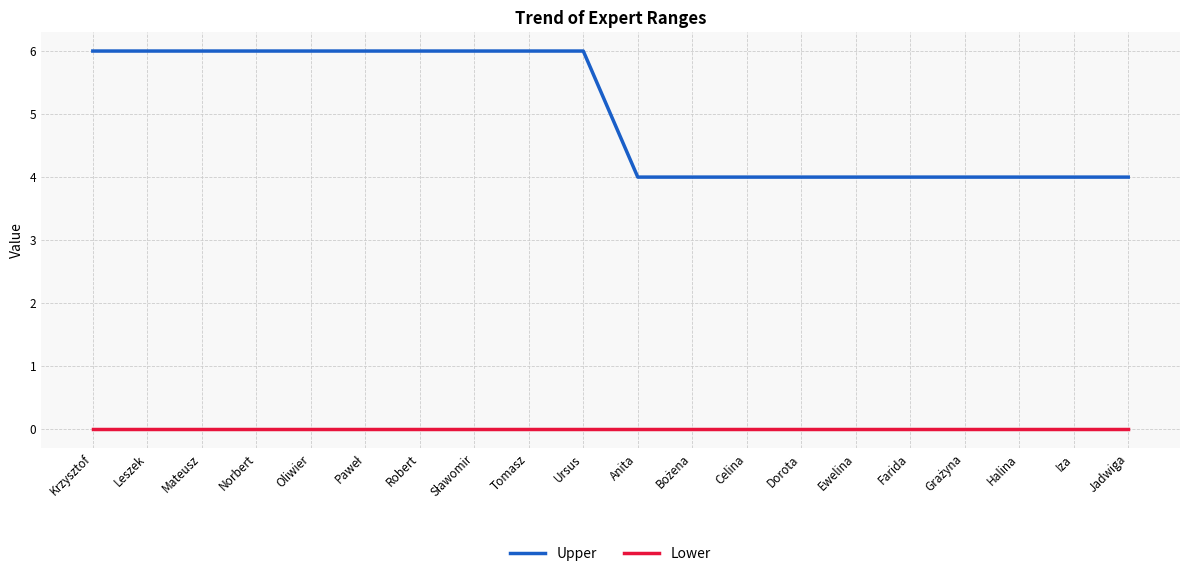

What is the sum of the Upper values at Robert and Jadwiga?

10